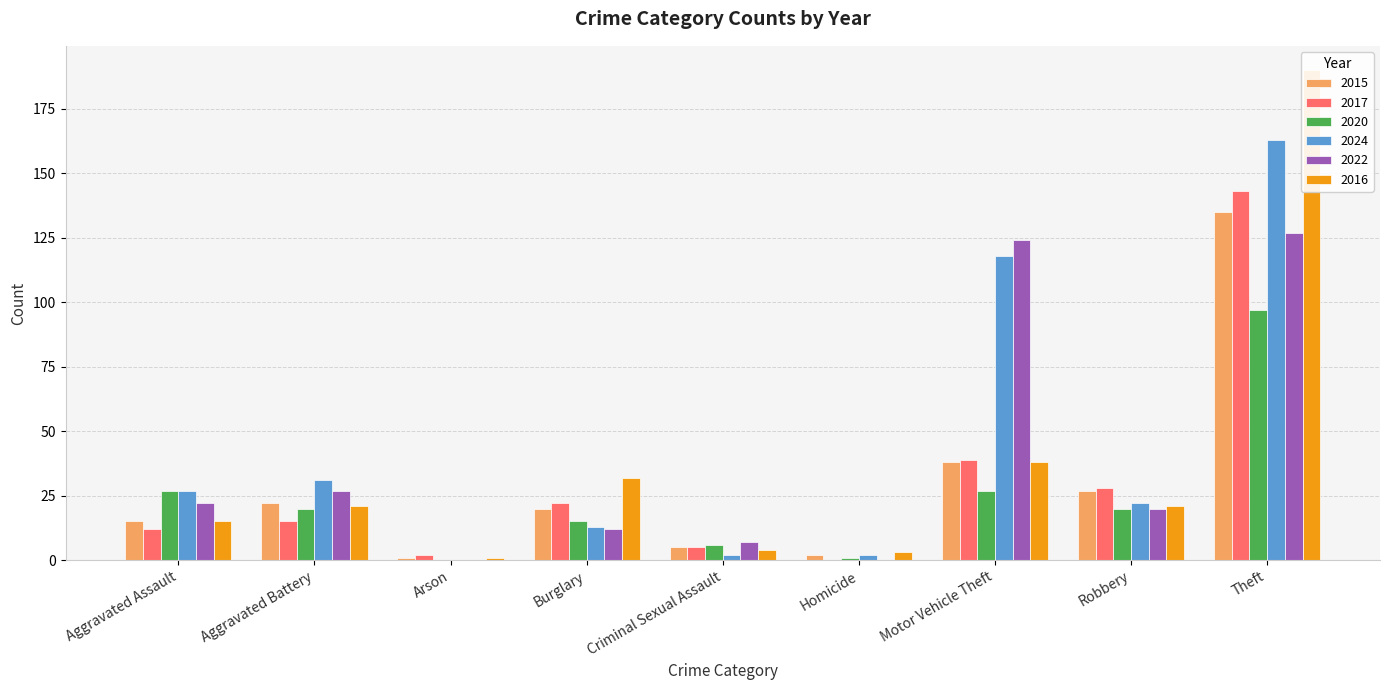

At which category is the sum across all series the highest?

Theft